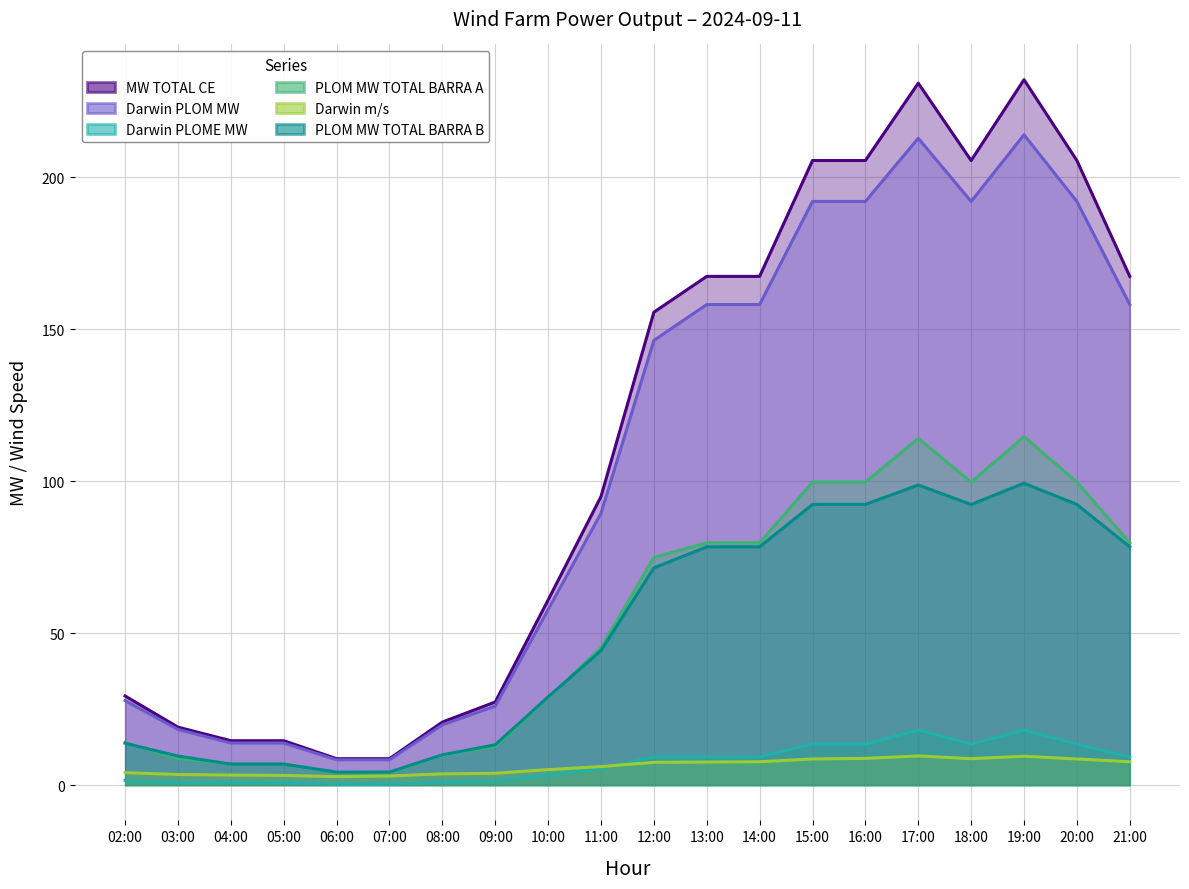

What is the difference between the PLOM MW TOTAL BARRA B values at 11:00 and 16:00?

48.1